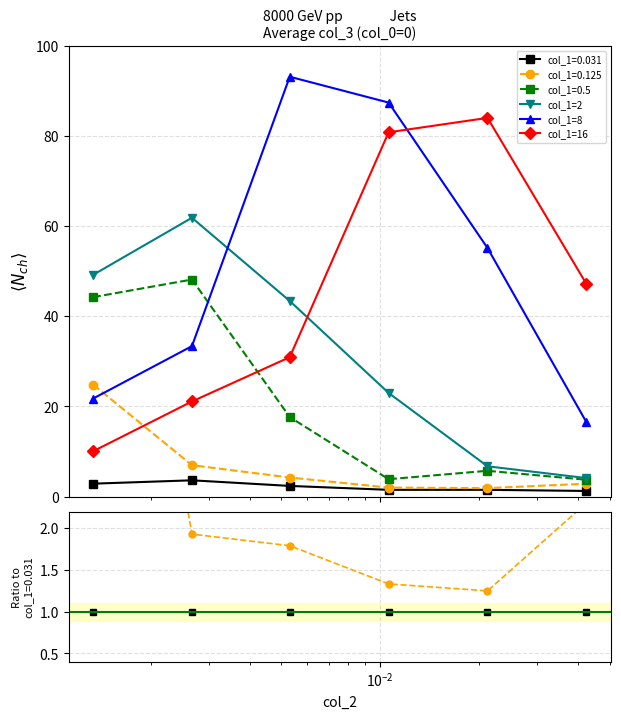

True or false: col_1=16 and col_1=2 intersect in this chart.

True